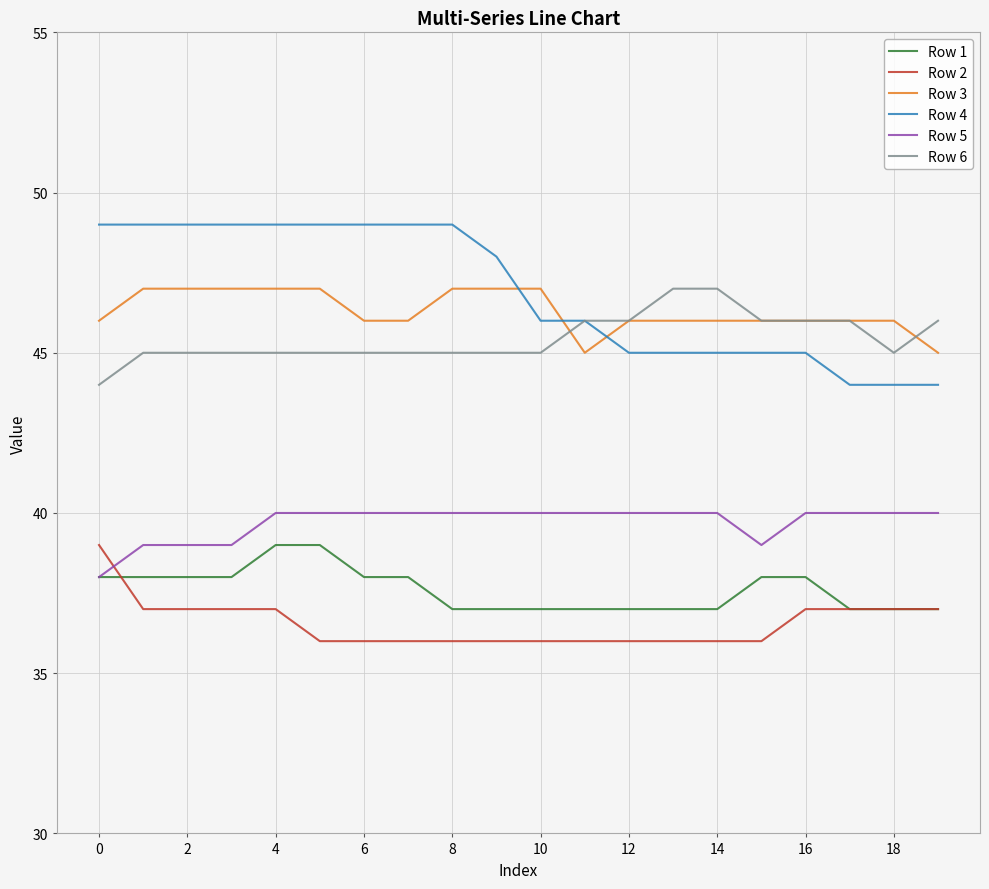

True or false: Row 1 and Row 3 cross at least once.

False